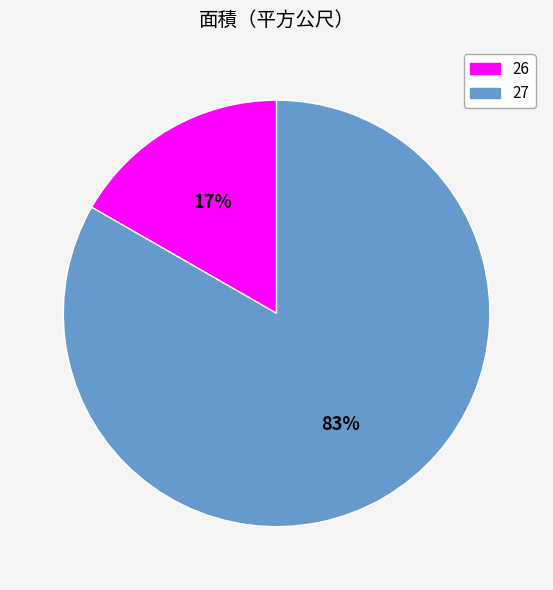

What percentage is the 27 slice, to the nearest percent?

83%